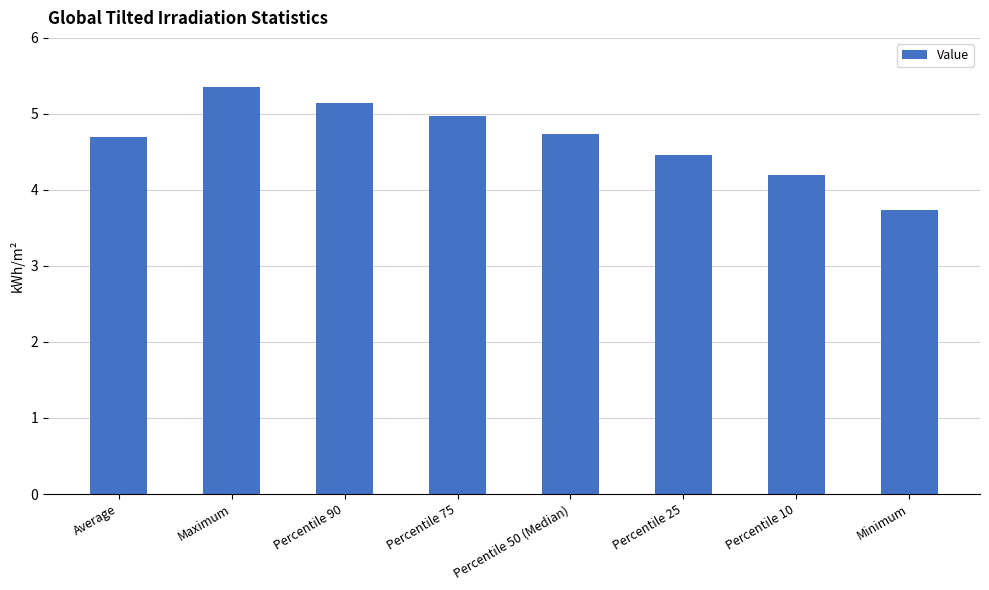

True or false: the data shows 8.1 at Maximum.

False